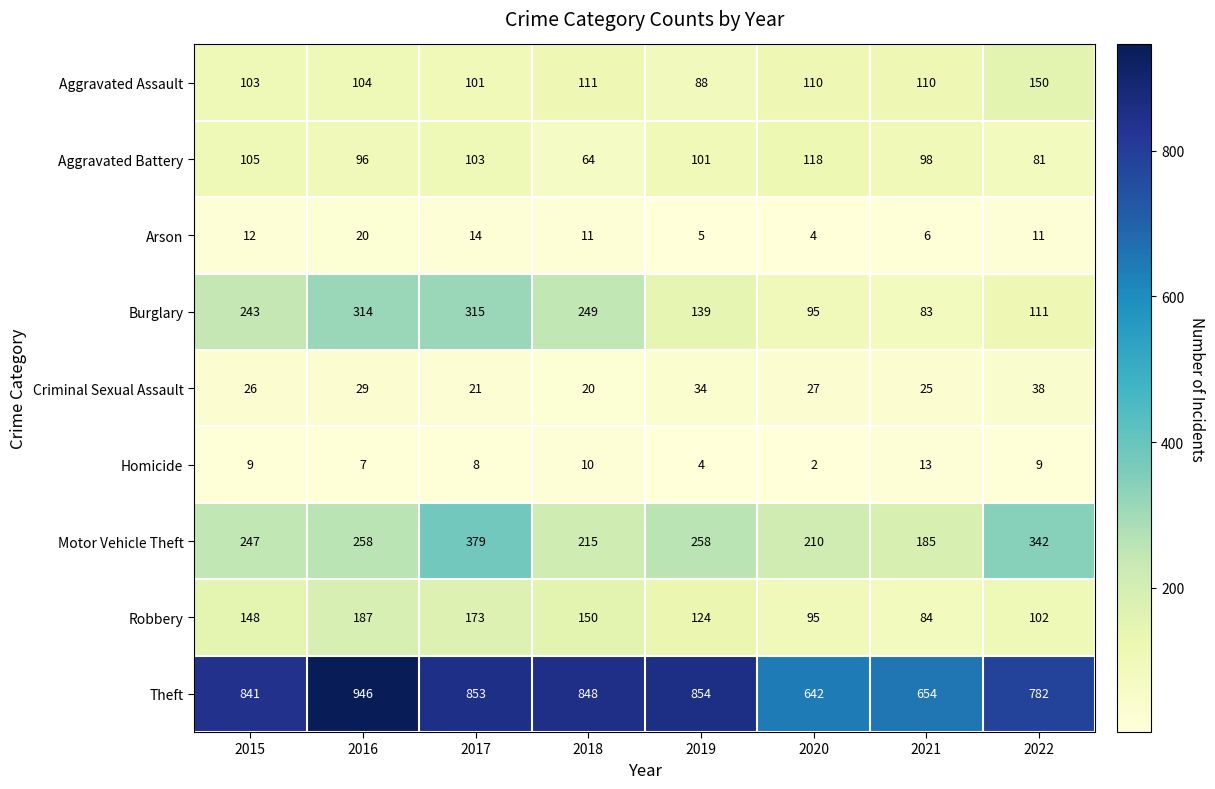

At how many categories does at least one series exceed 428?

8